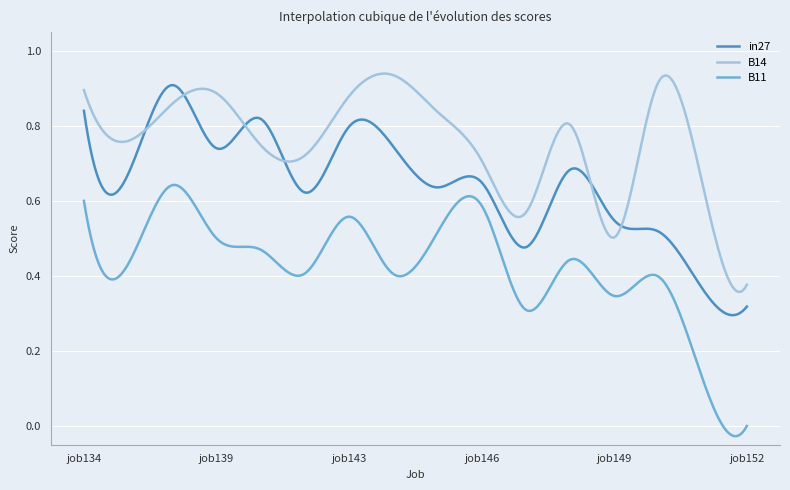

Which series has the widest spread of values?

B11